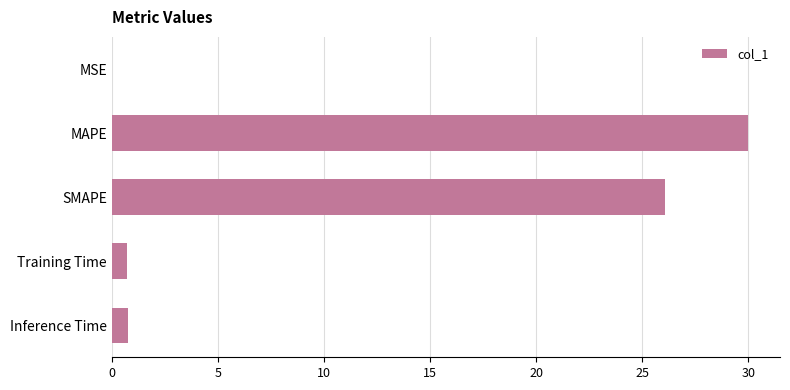

The value at MSE is 0.0. True or false?

True